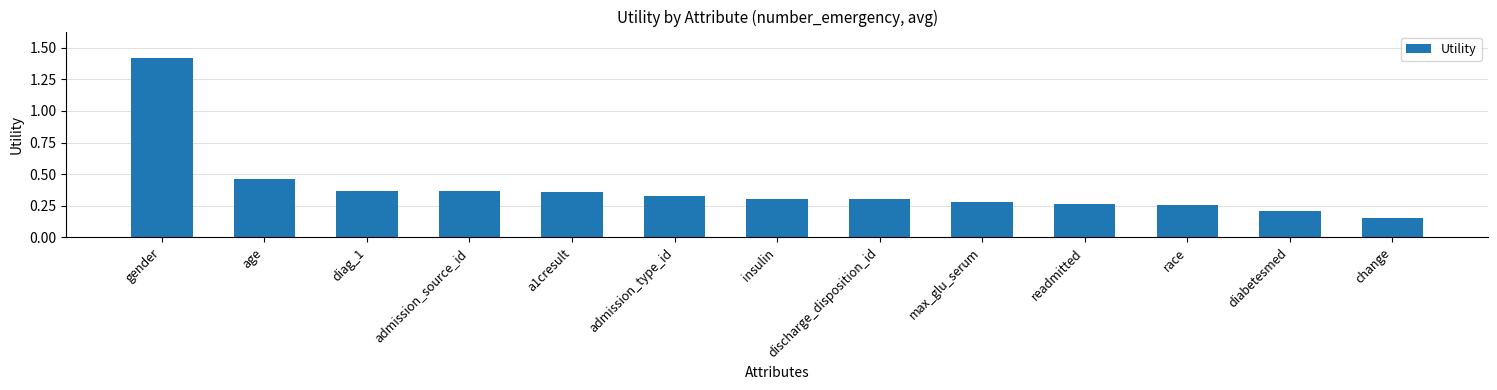

What is the change in value from a1cresult to discharge_disposition_id?

-0.1